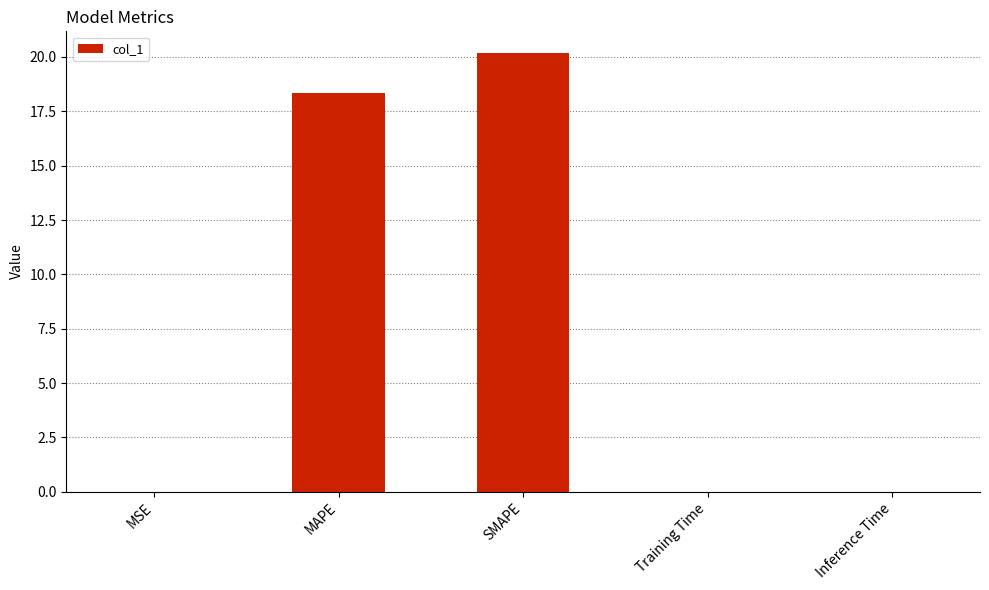

Which label corresponds to the largest value in the chart?

SMAPE